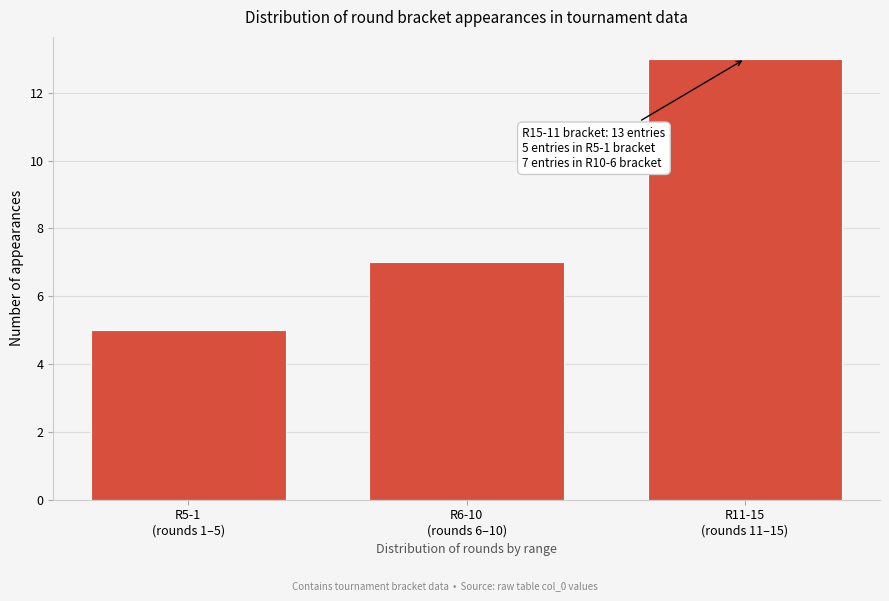

Reading left to right, transcribe all the data shown in this chart.

5	7	13